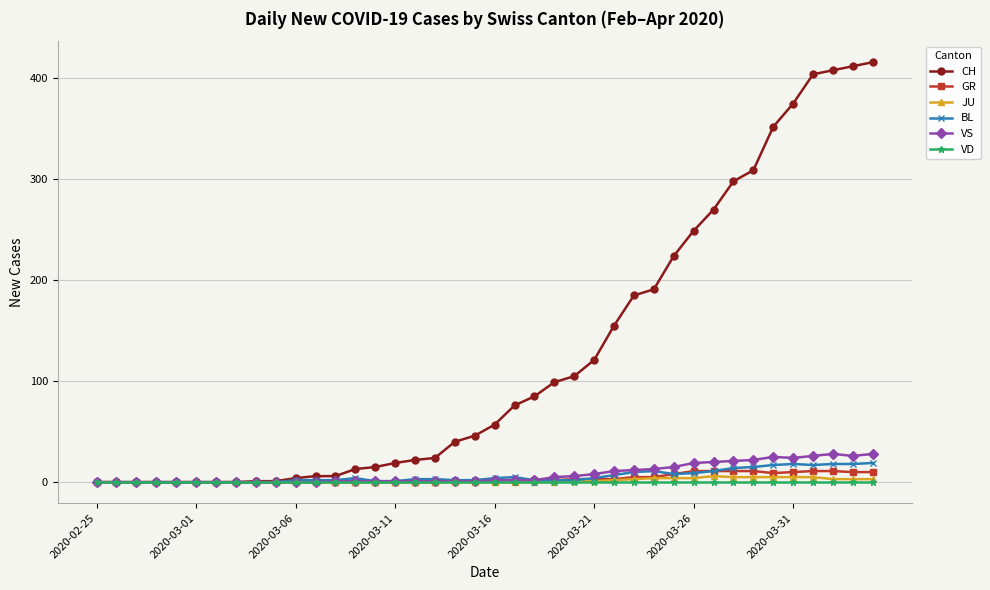

Which series has the widest spread of values?

CH